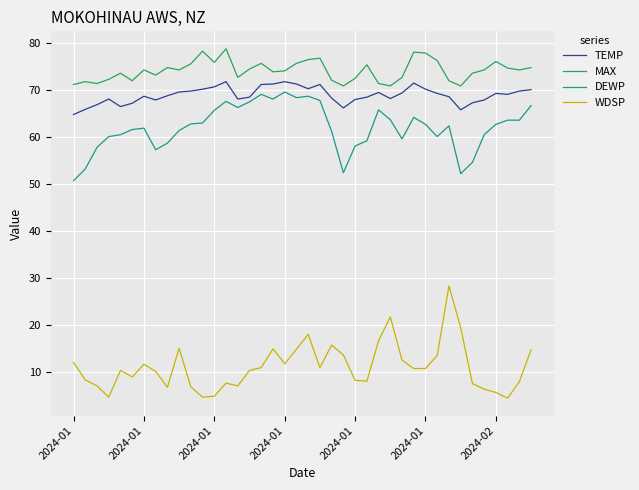

What is the lowest value of the TEMP series?

64.8